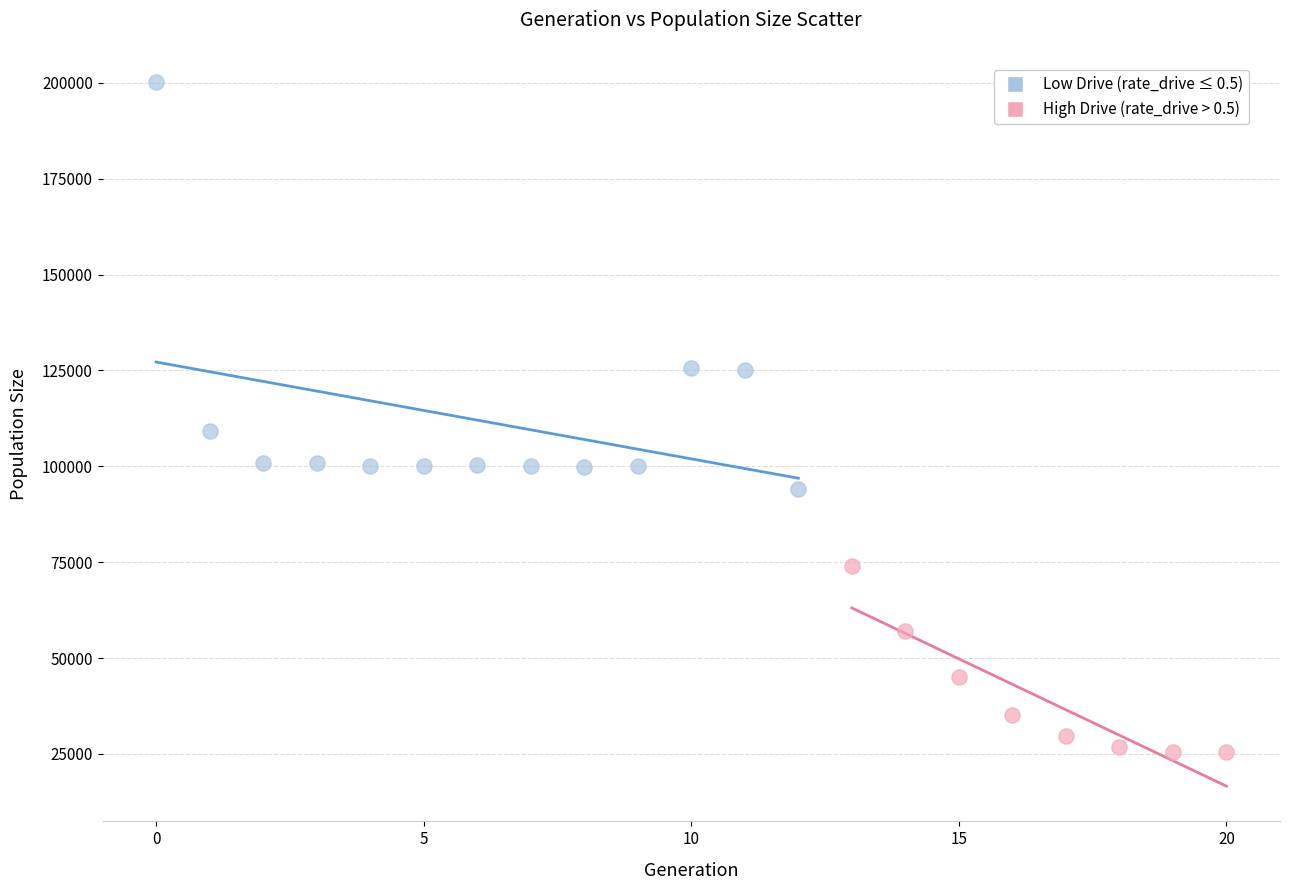

Which series has the largest Y range (max minus min)?

Low Drive (rate_drive ≤ 0.5)